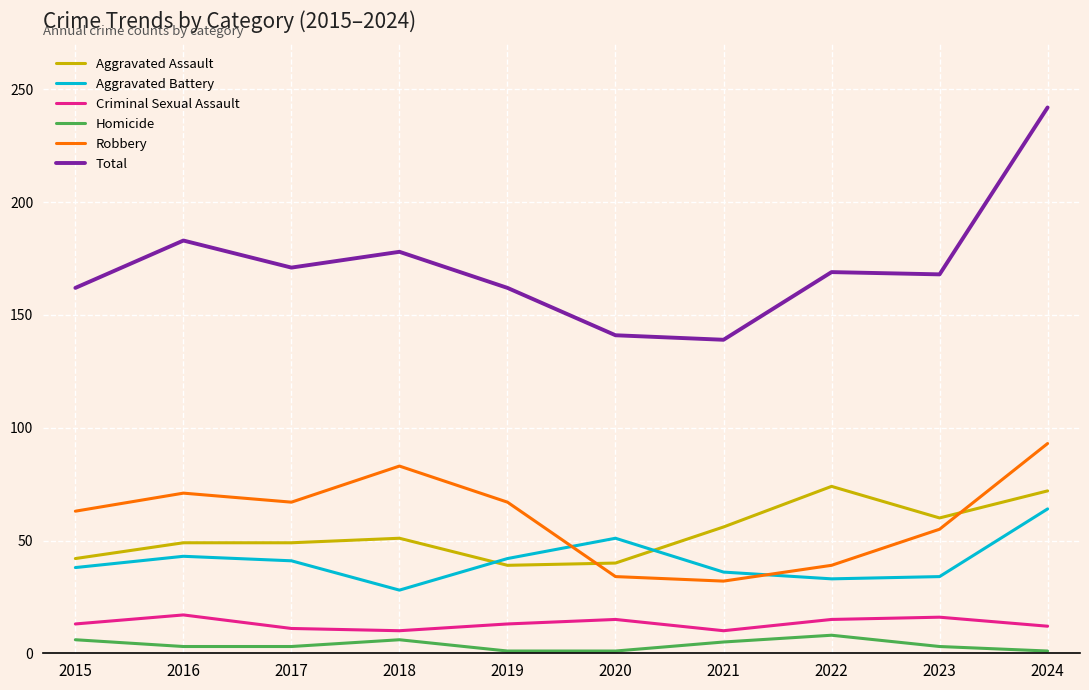

True or false: Homicide has a value of 1 at 2019.

True